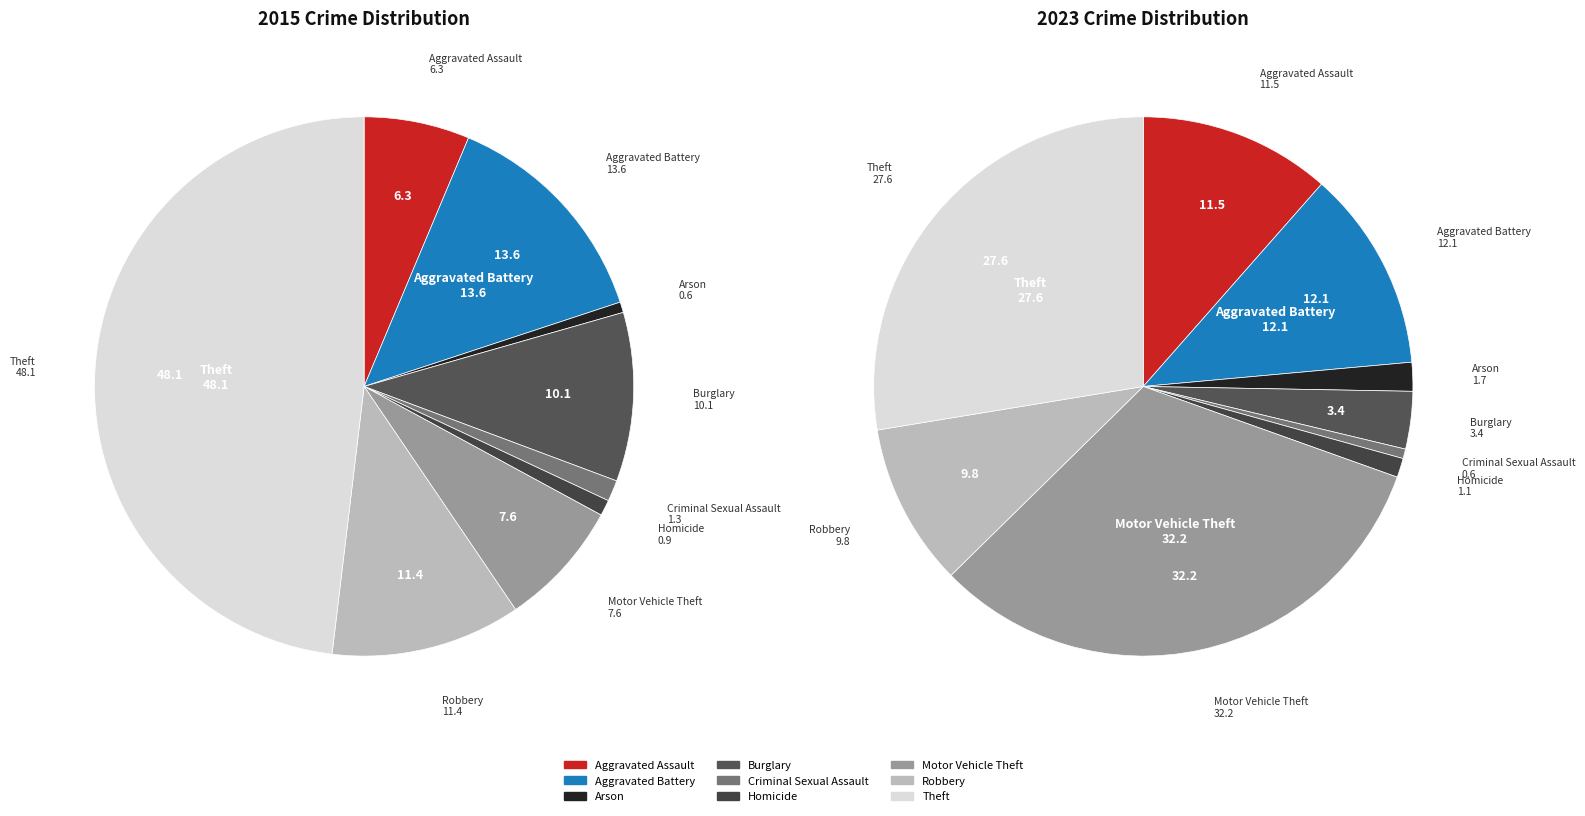

Rank the series by their maximum value, from lowest to highest.

values_2023, values_2015